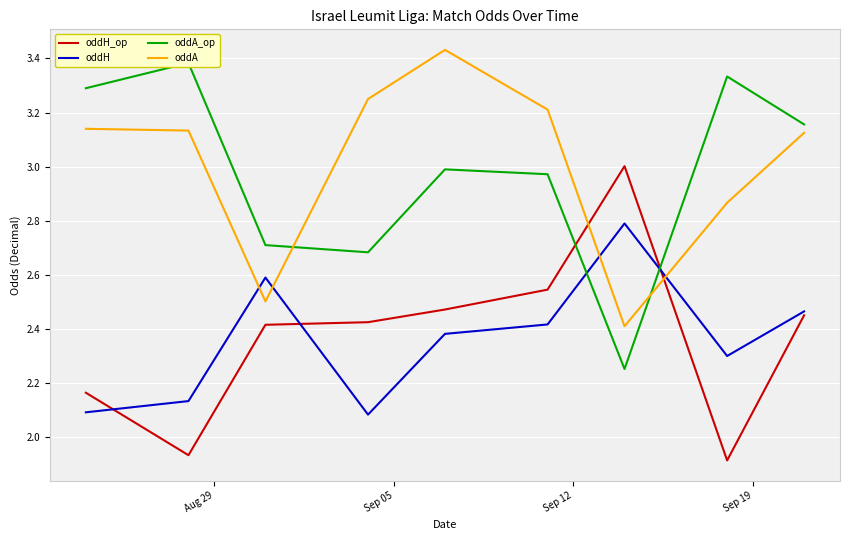

True or false: oddA and oddH intersect in this chart.

True